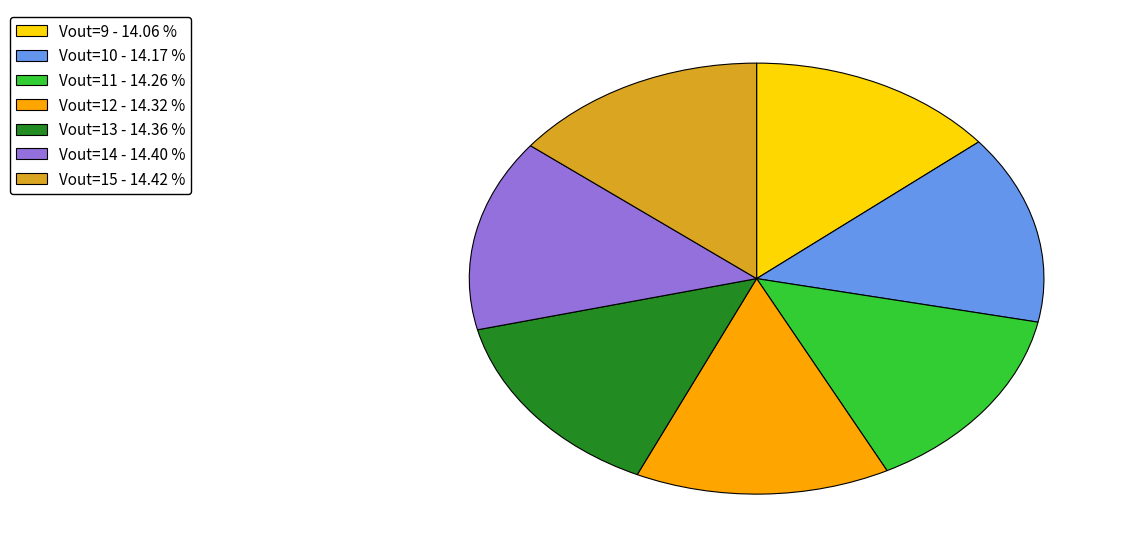

Is the sum of Vout=12 - 14.32 % and Vout=9 - 14.06 % greater than half?

No